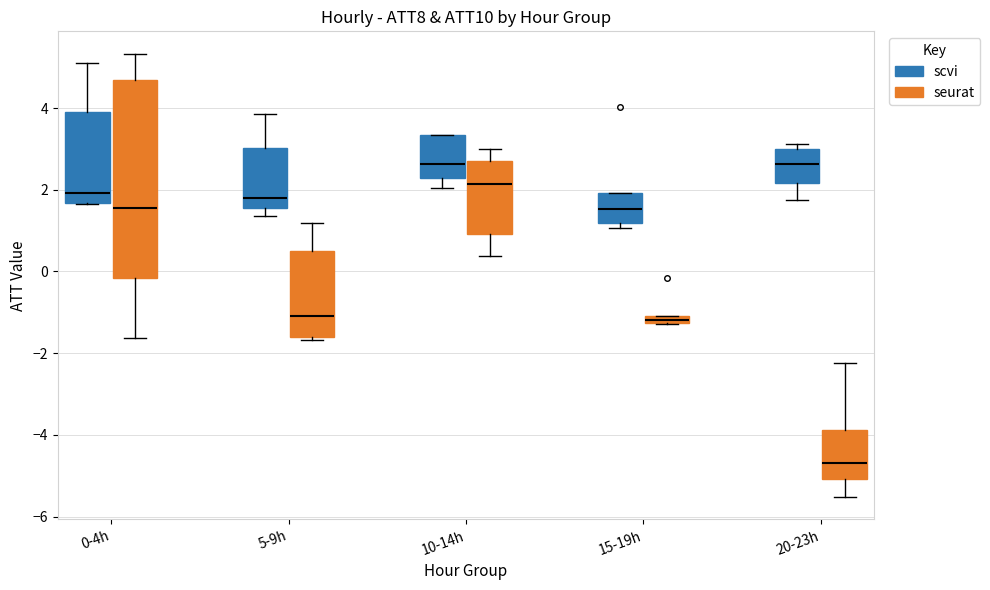

Where does the median line of the box for 20-23h (seurat) sit on the y-axis? The values are not printed on the chart, so give them approximately, as read against the axis.

-4.6